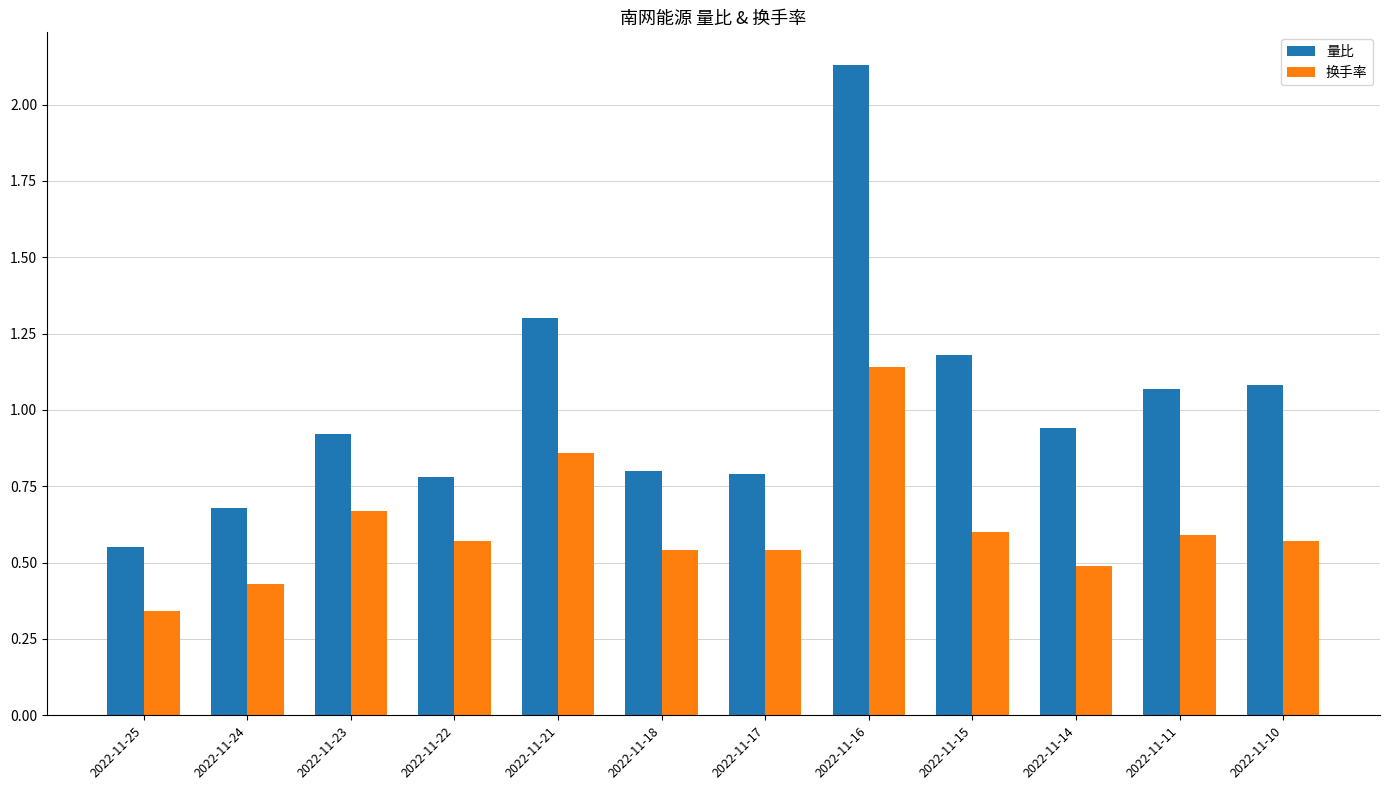

At how many categories does at least one series exceed 1?

5